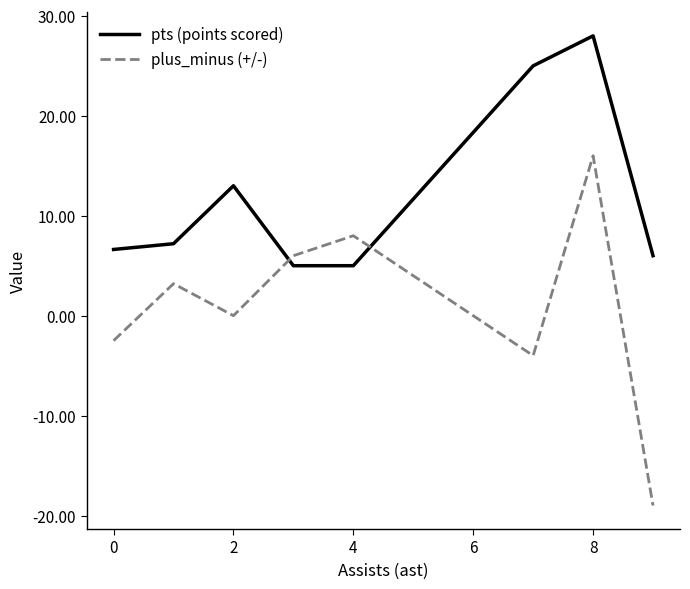

How many lines are shown in the chart?

2